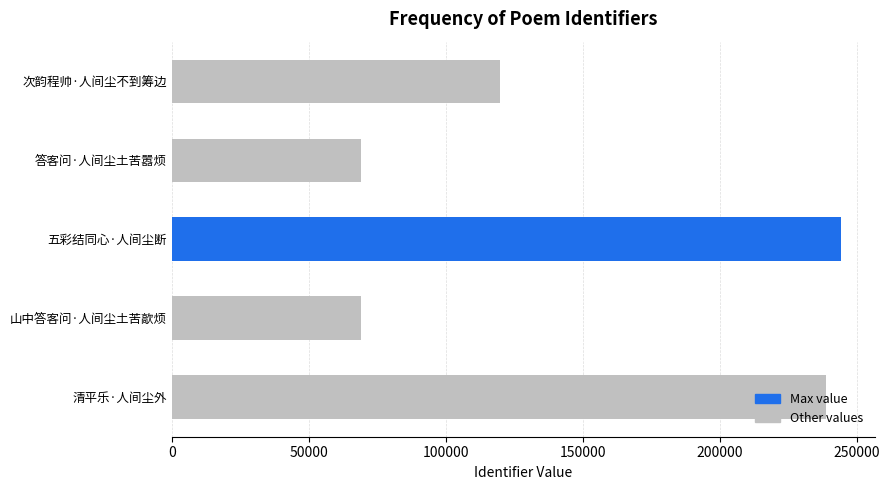

What is the label of the 3rd bar from the bottom?

五彩结同心·人间尘断